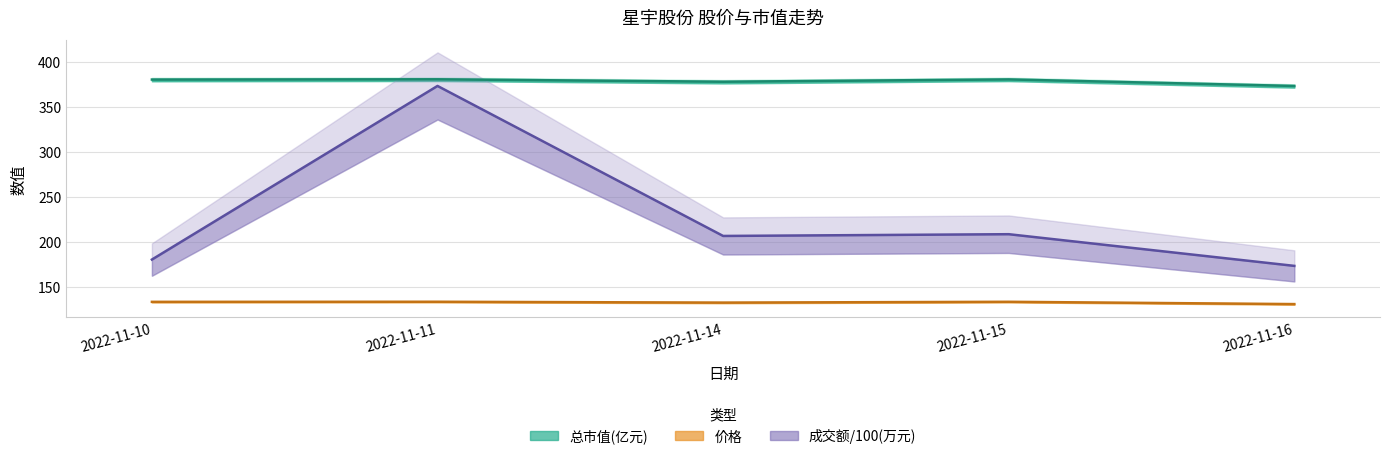

At which label does 总市值(亿元) reach its minimum?

2022-11-16